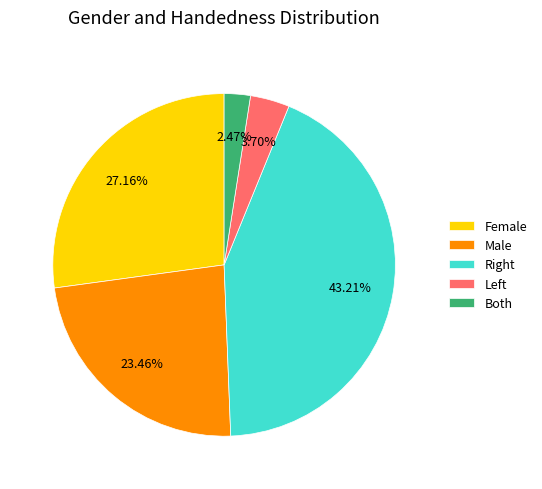

Do Female and Male together represent more than half of the pie?

Yes